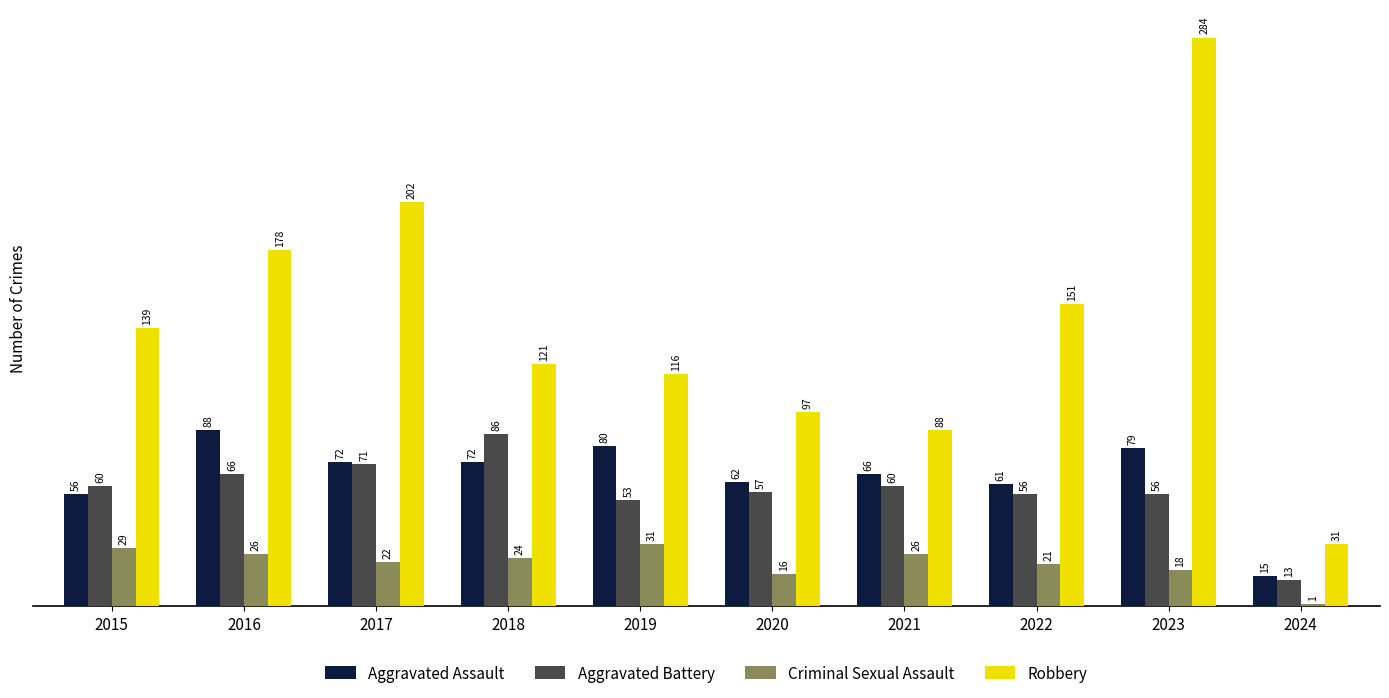

What is the approximate value of Aggravated Assault at 2015, to the nearest 10?

60